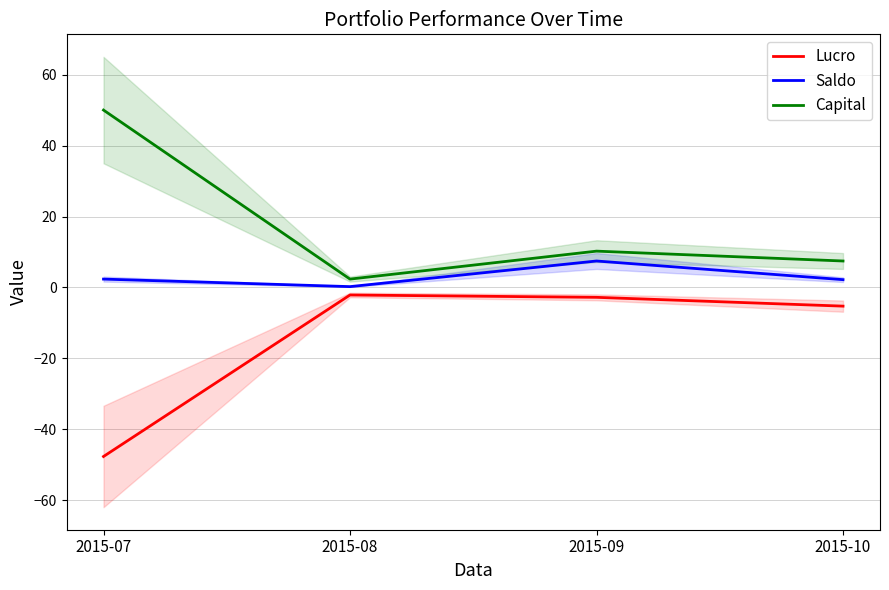

True or false: Lucro and Capital cross at least once.

False